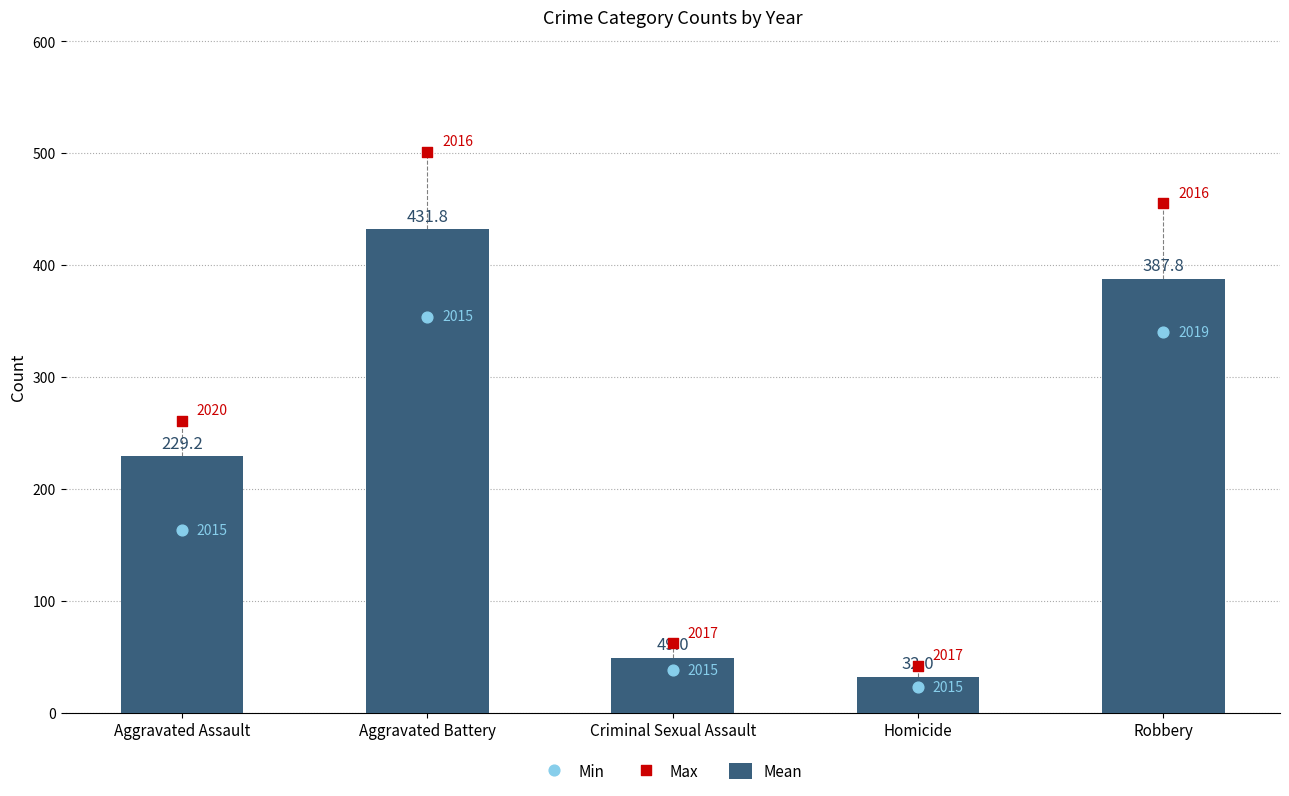

At how many categories does at least one series exceed 97?

3